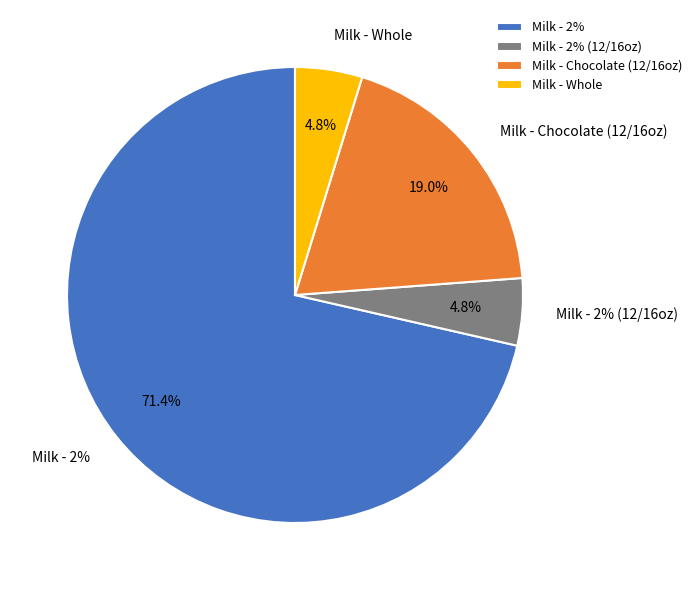

Does any single category account for the majority?

Yes